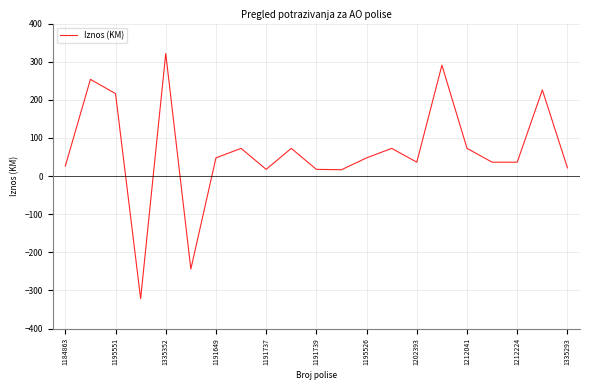

How many values exceed 47?

11